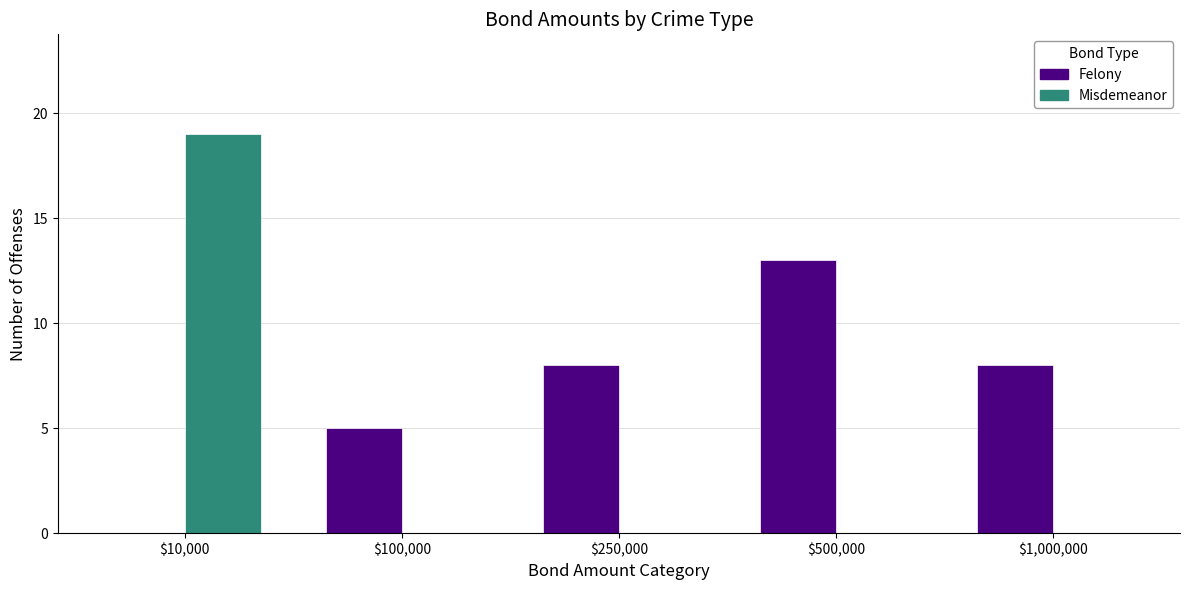

Reading left to right, what are all the values shown in this chart?

Felony: $10,000=0	$100,000=5	$250,000=8	$500,000=13	$1,000,000=8
Misdemeanor: $10,000=19	$100,000=0	$250,000=0	$500,000=0	$1,000,000=0